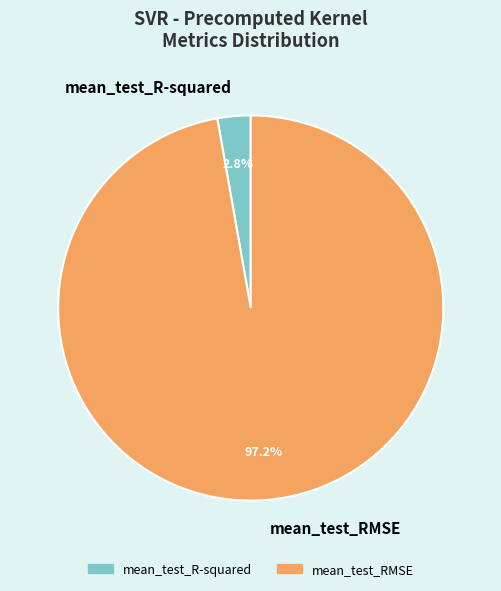

To the nearest percent, what percentage of the pie is mean_test_RMSE?

97%